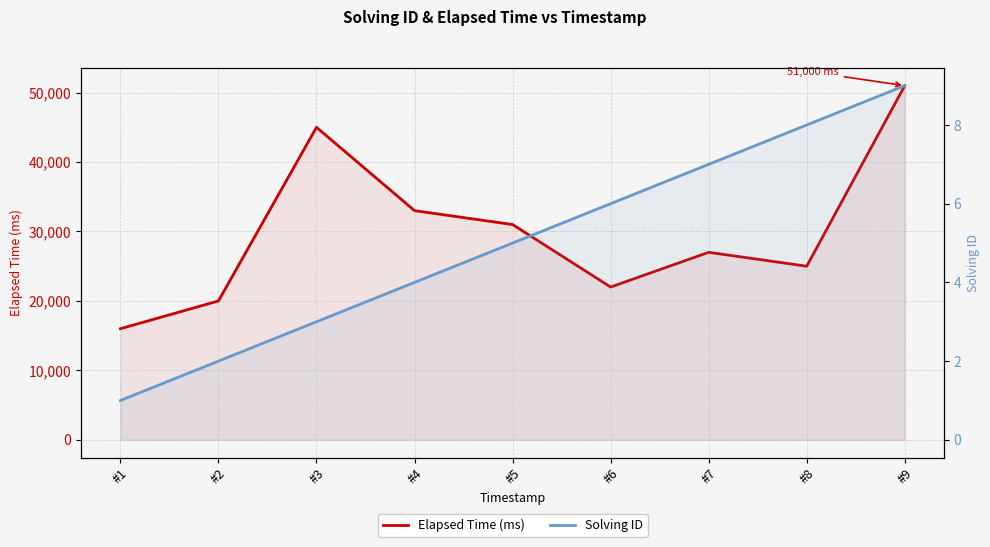

Which series changed the most between #4 and #7?

Elapsed Time (ms)